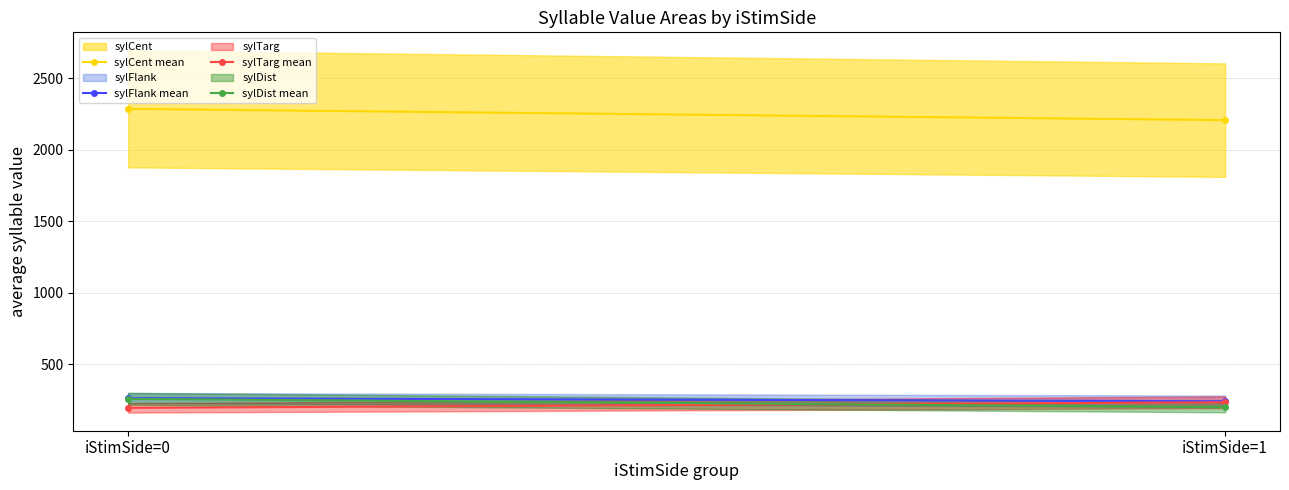

What is the total value across all series at iStimSide=0?

3003.5